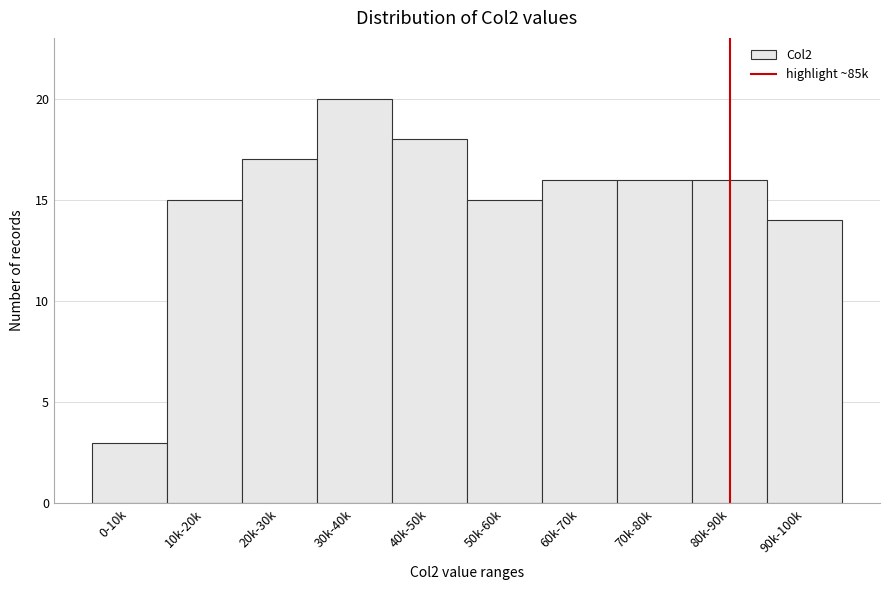

Reading right to left, list all the values displayed in this chart.

14	16	16	16	15	18	20	17	15	3